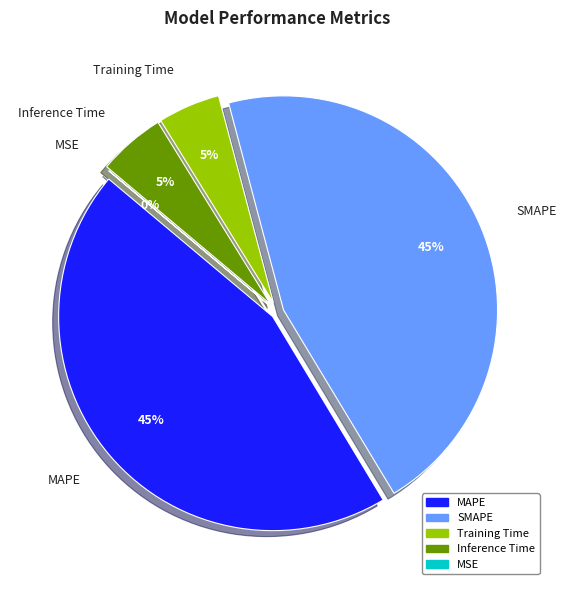

Which category has the smallest portion of the pie?

MSE